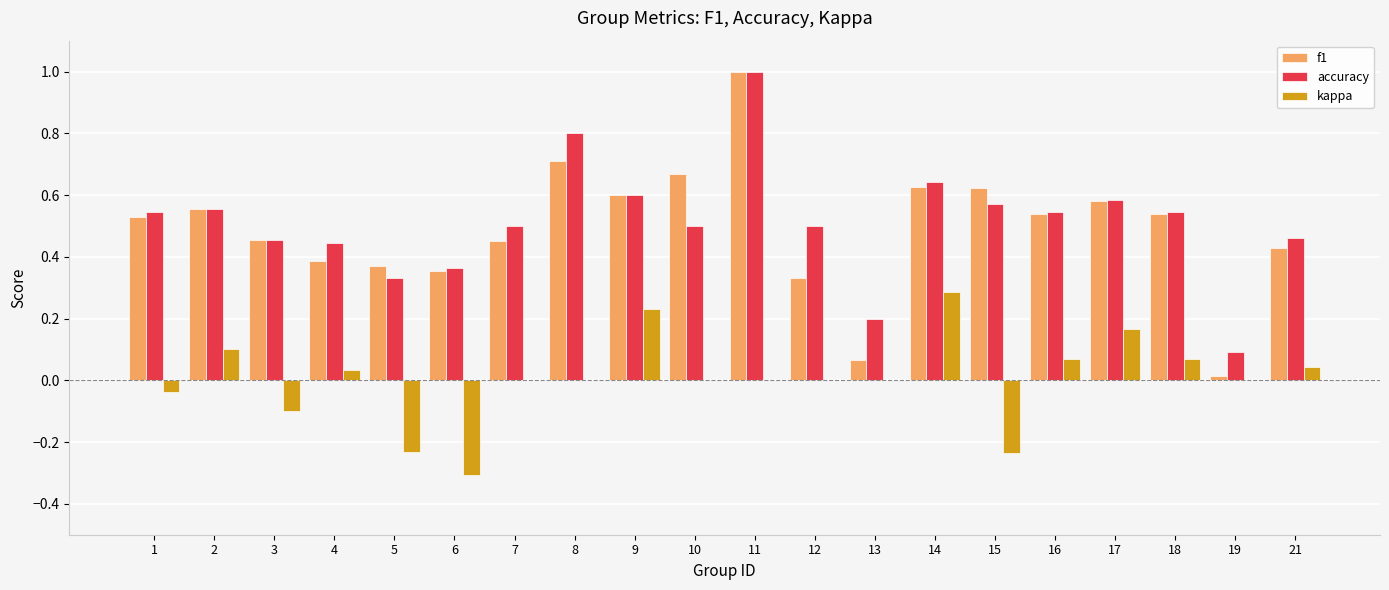

At which category is the sum across all series the highest?

11